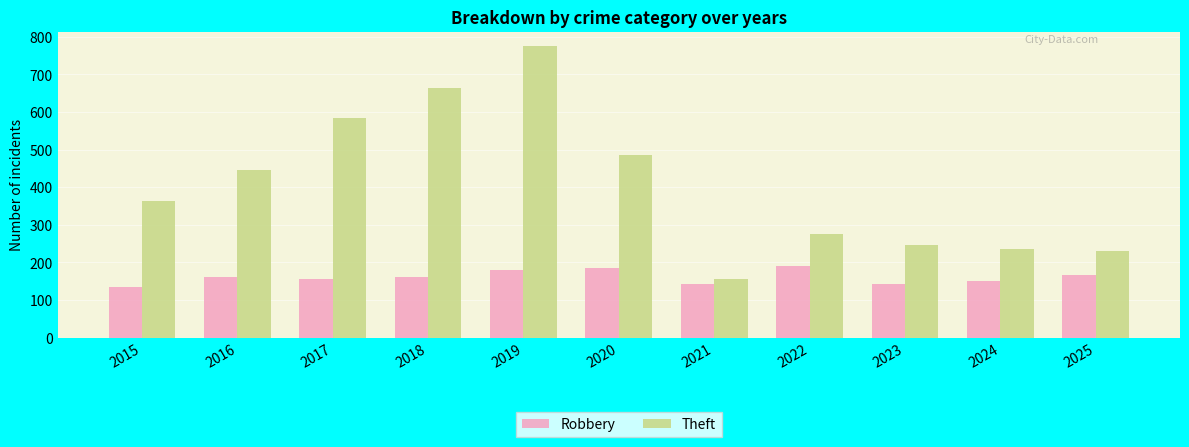

At which category is the sum across all series the highest?

2019